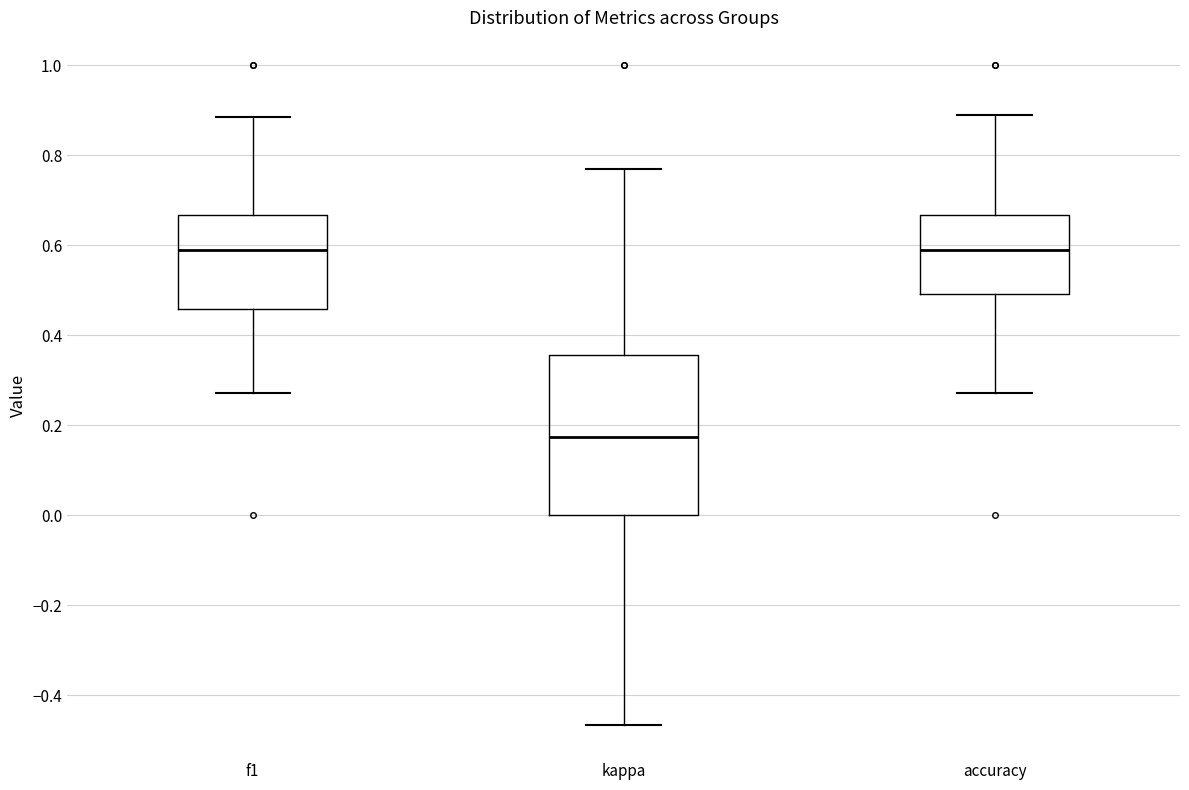

Comparing the boxes themselves (not the whiskers), which one is the tallest?

kappa